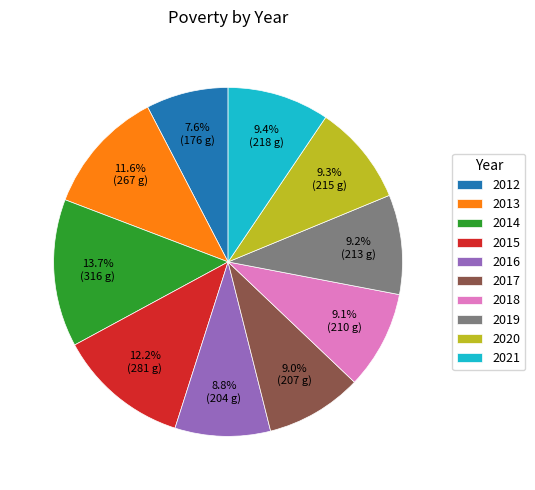

To the nearest percent, what percentage of the pie is 2012?

8%